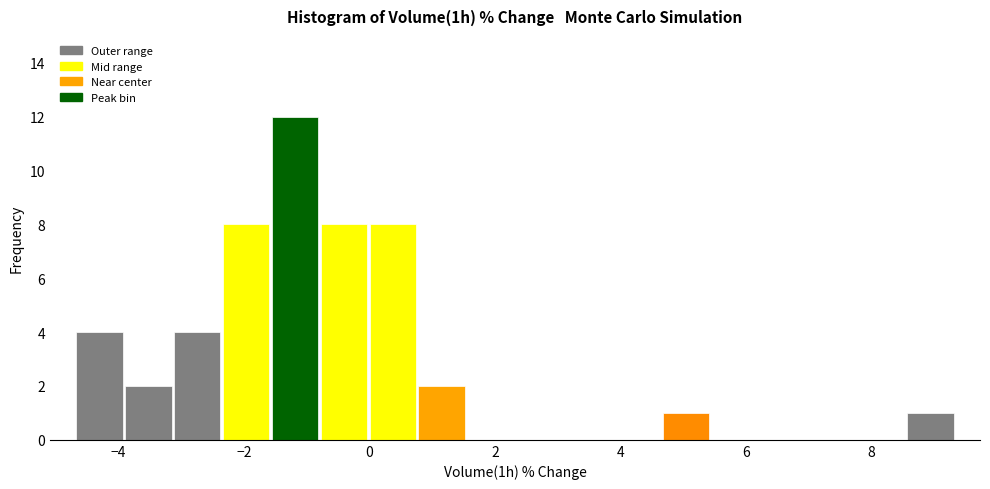

Read against the x-axis, roughly where is the centre of the tallest bar?

-1.2